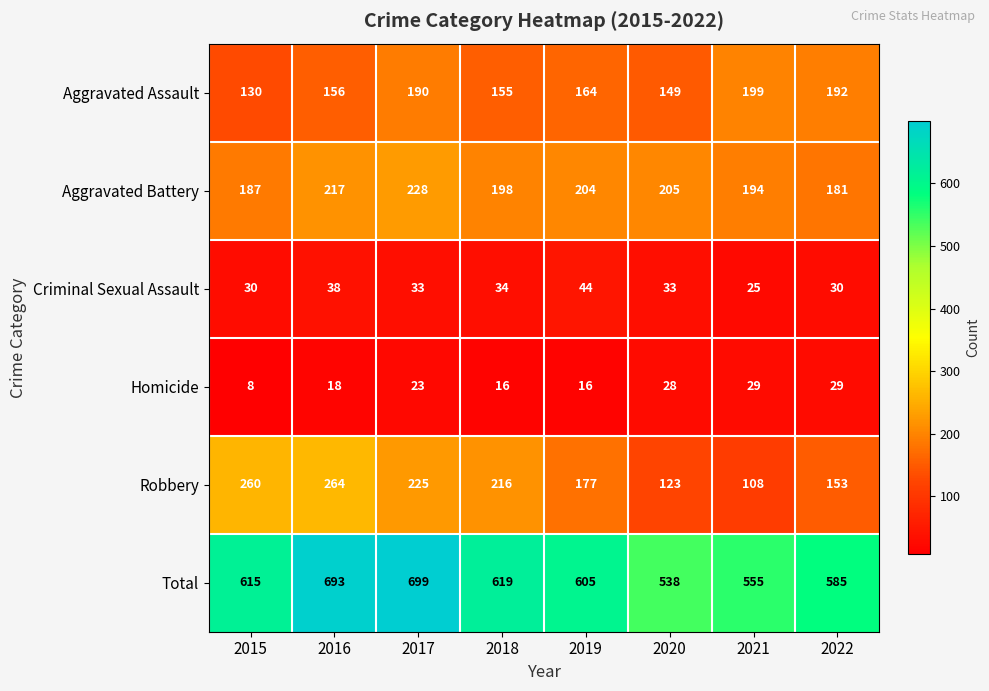

What is the difference between the maximum and minimum values in the Criminal Sexual Assault series?

19